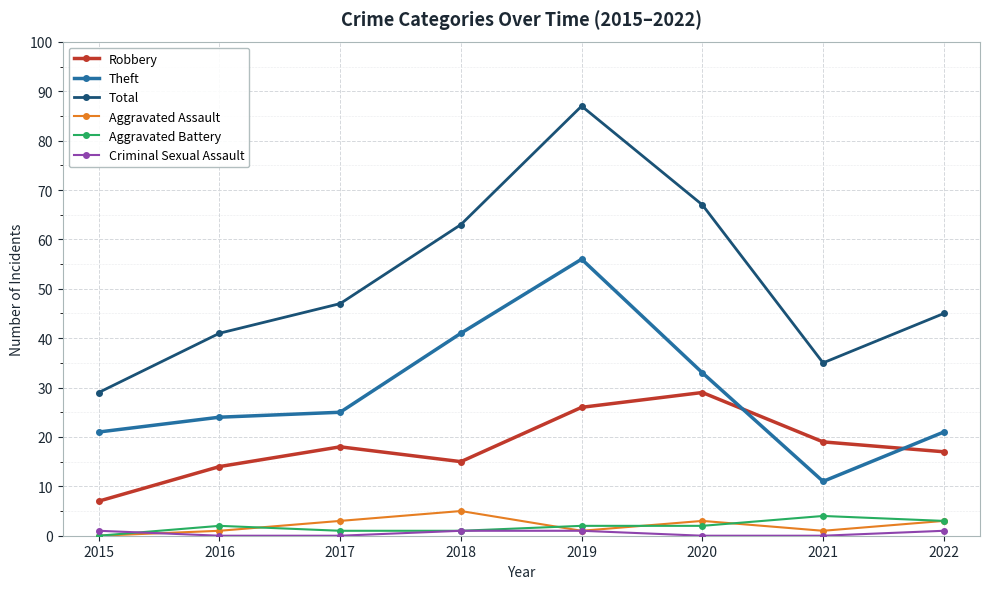

At which category is the sum across all series the highest?

2019